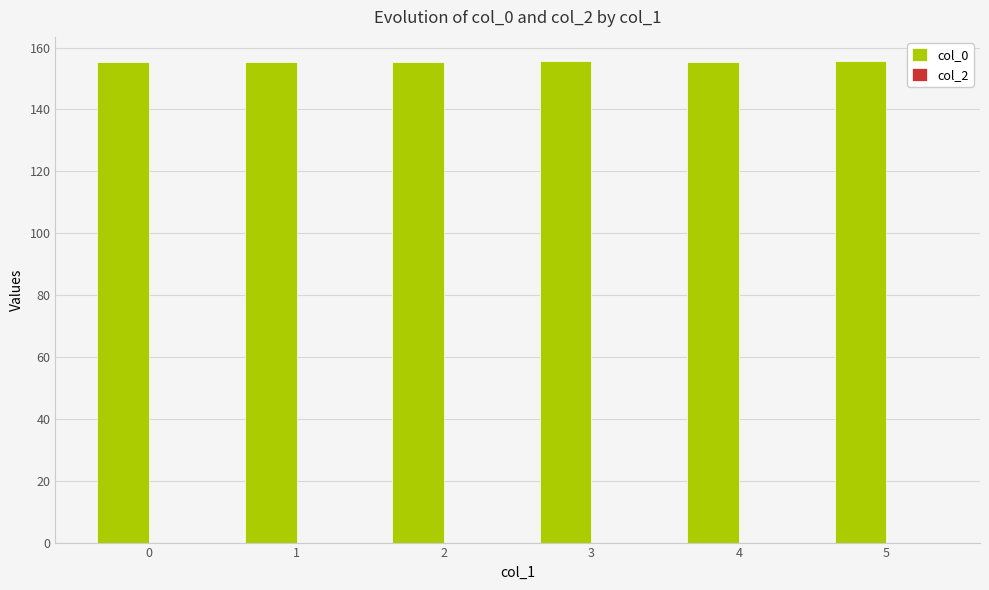

The value at 5 is 155.6. True or false?

True